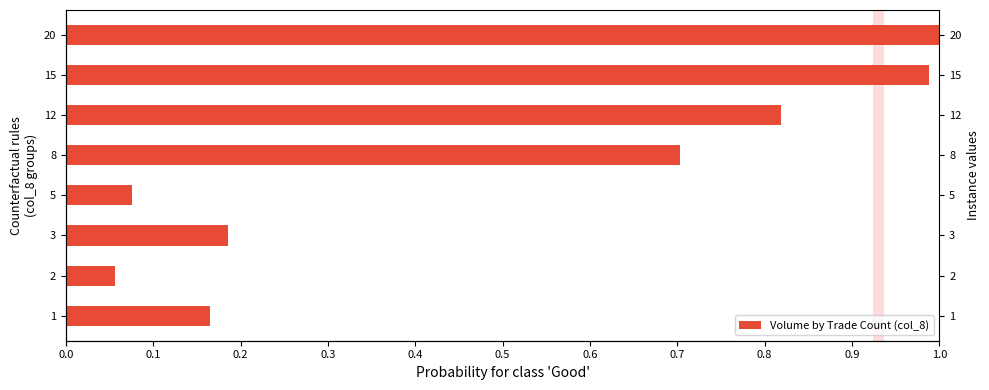

Between 0.4 and 0.0, which is larger?

0.4